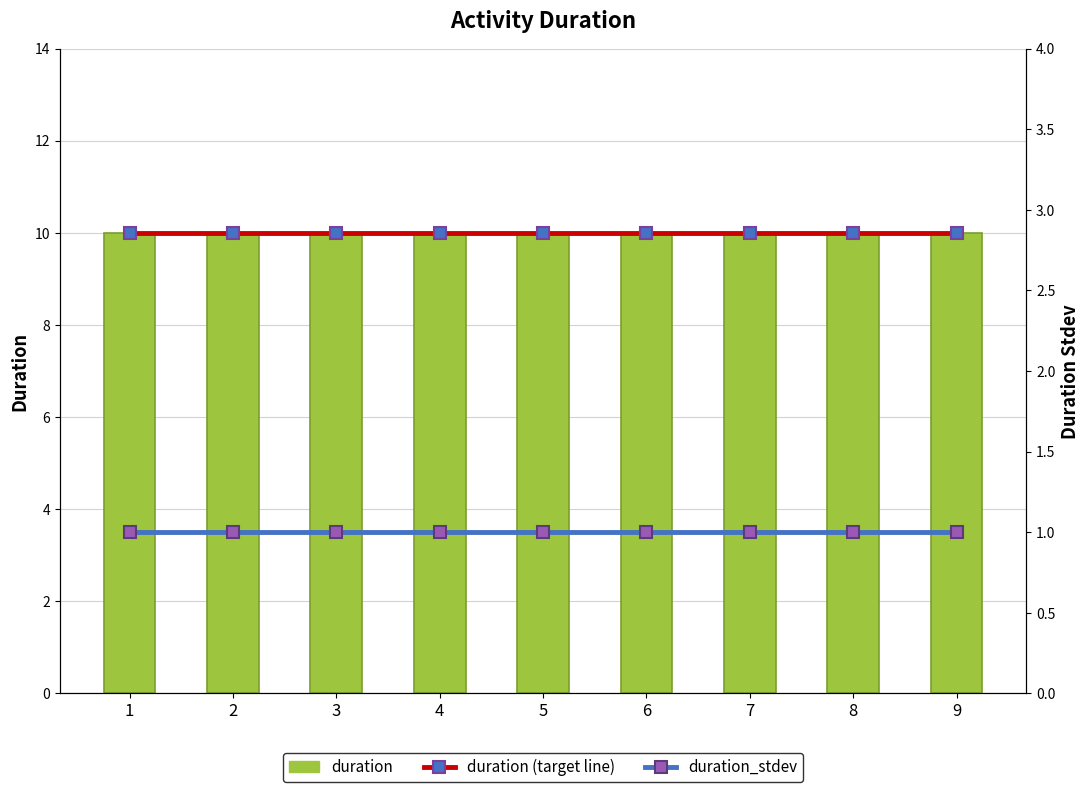

Between 1 and 8, which series saw the biggest shift?

duration (target line)